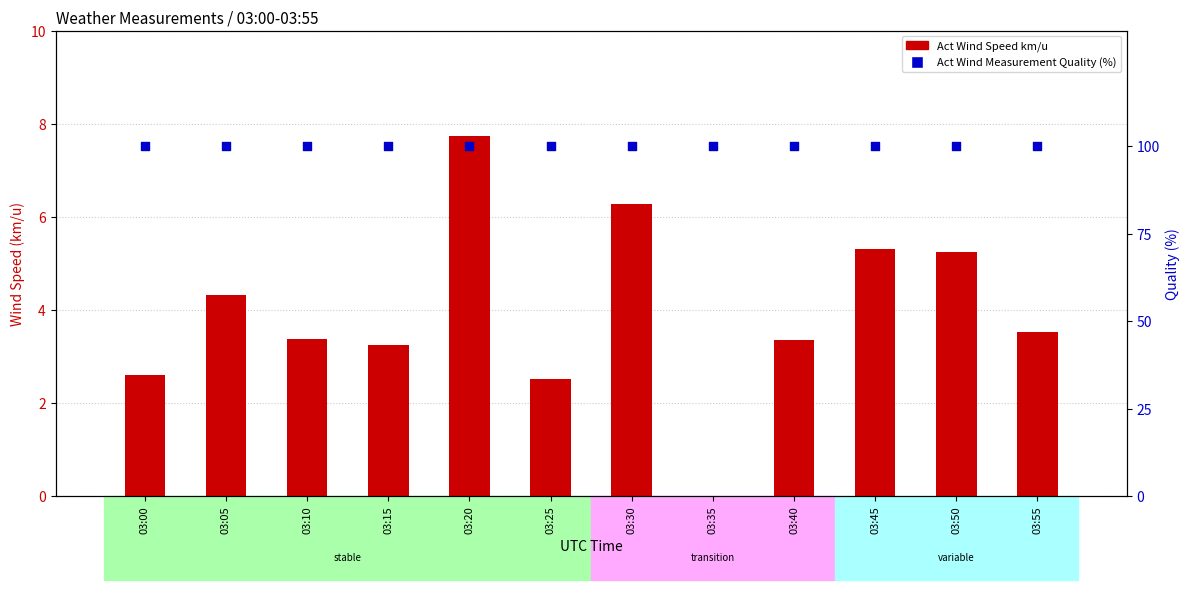

Which series has the widest spread of Y values?

Act Wind Speed km/u